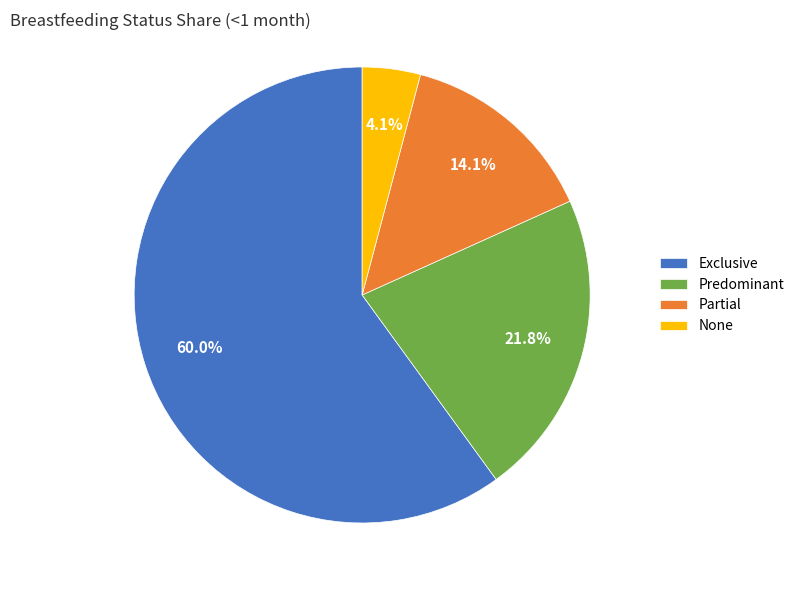

Is the sum of Predominant and Partial greater than half?

No